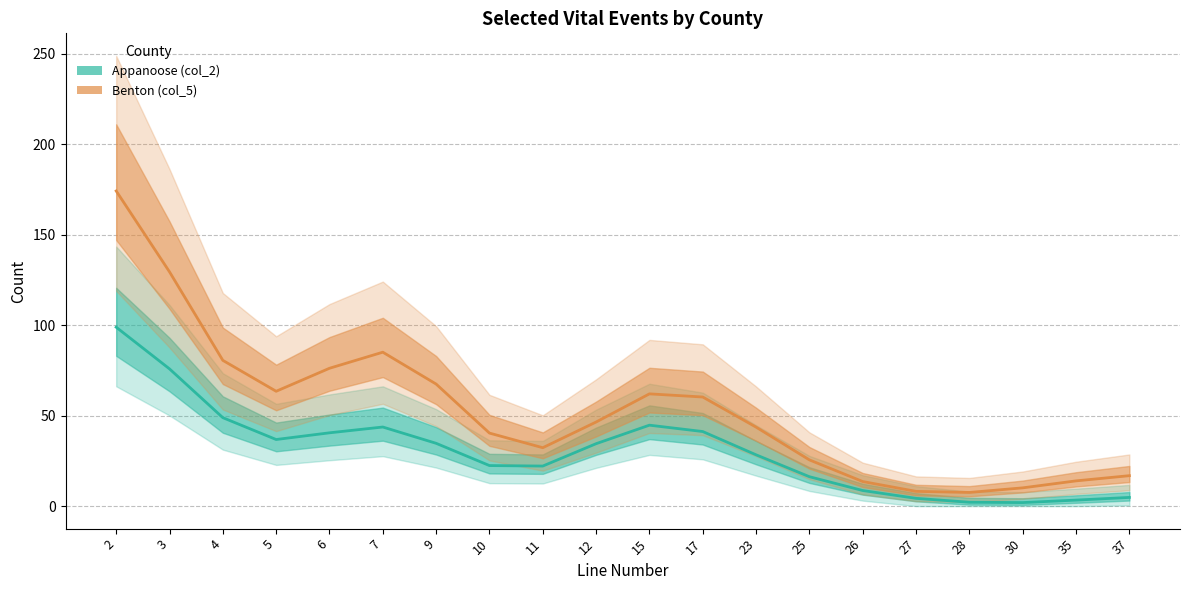

Reading left to right, extract all data points from this chart.

Appanoose (col_2): 98.9	75.8	48.9	36.8	40.5	43.7	34.7	22.4	22.1	34.5	44.7	41.2	28.3	16.2	8.6	4.3	2.1	2.0	3.3	4.8
Benton (col_5): 174.1	129.4	80.5	63.5	76.2	85.1	67.4	40.4	32.3	46.5	62.0	60.3	43.7	25.5	13.6	8.2	7.6	10.1	13.9	16.8